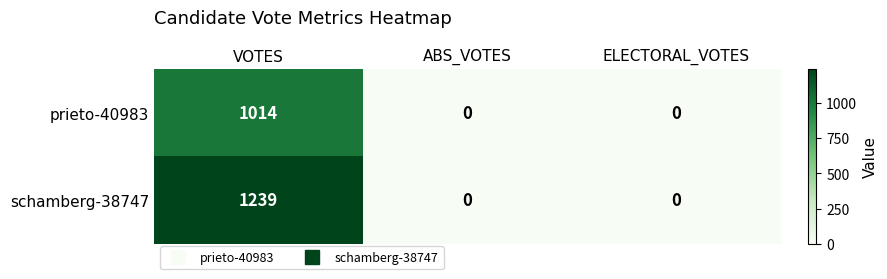

At which category is the sum across all series the highest?

VOTES